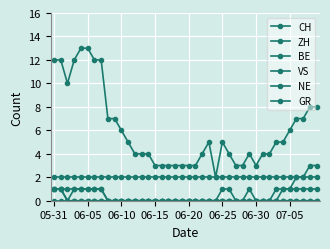

What is the maximum value shown in the chart?

13